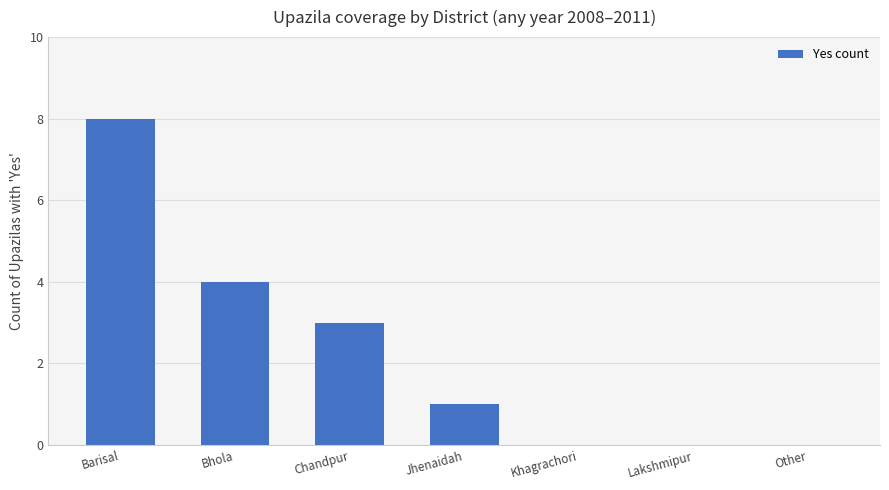

At which label does the data first exceed 1?

Barisal